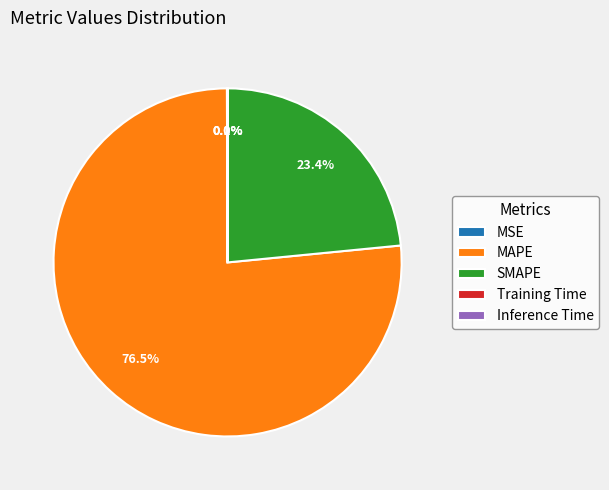

What is the largest slice in the pie chart?

MAPE